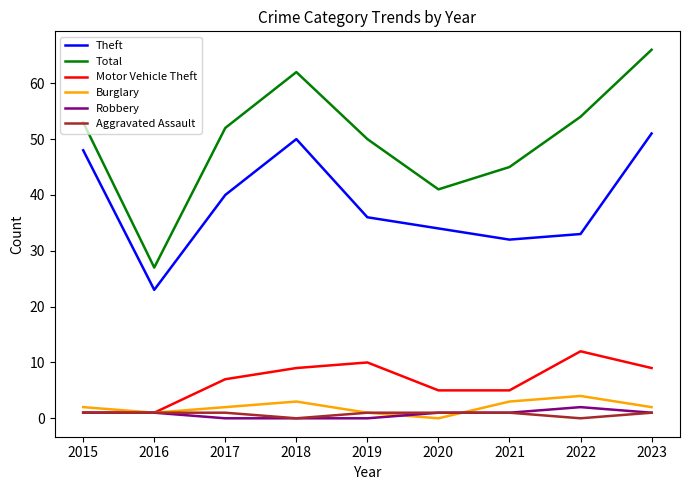

True or false: Theft and Aggravated Assault cross at least once.

False